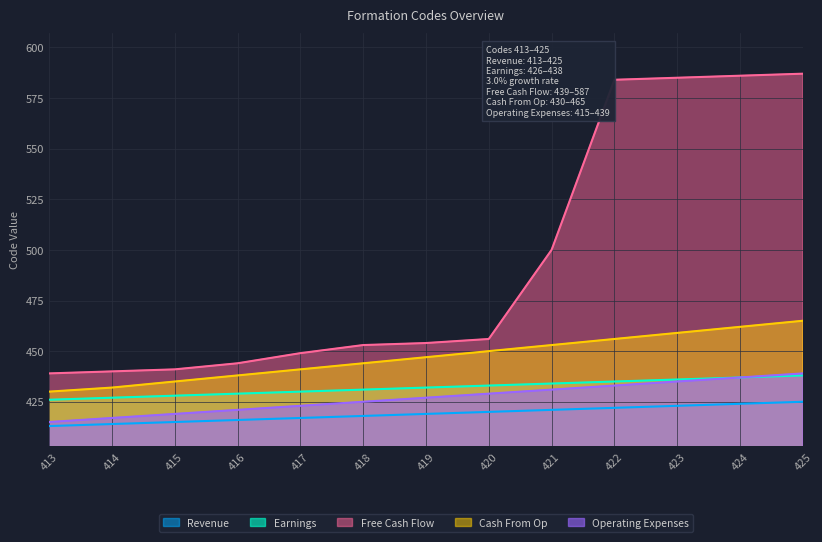

Is it true that Cash From Op equals 246 at 422?

False